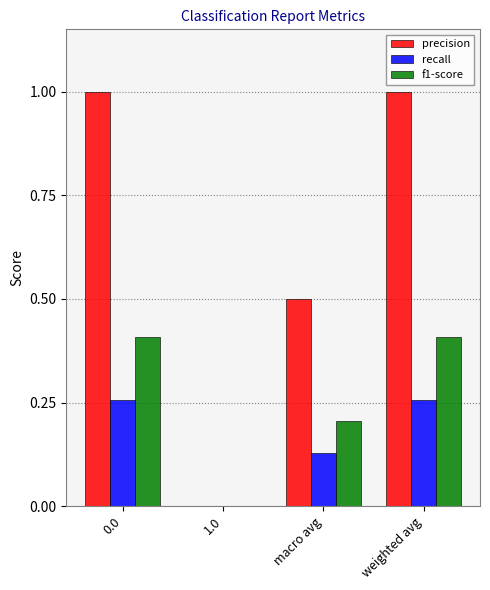

Is it true that recall equals 0.0 at 1.0?

True